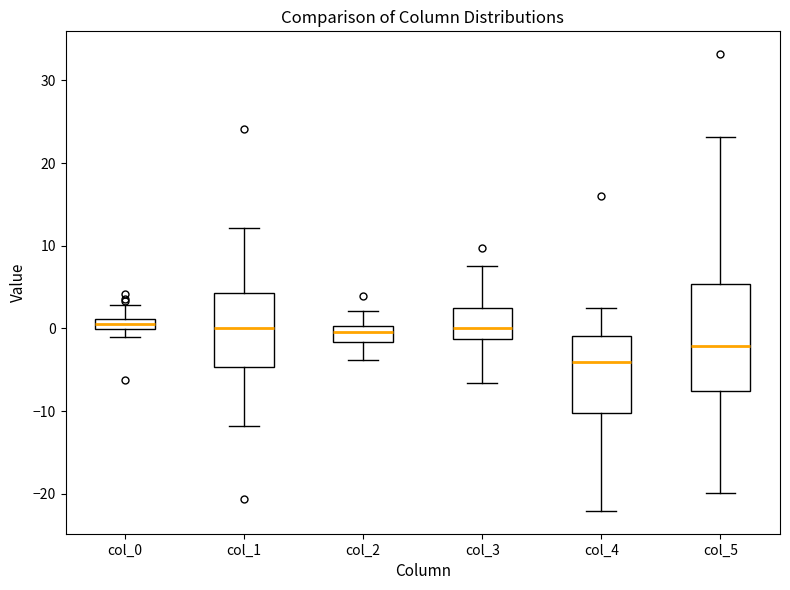

Which box's median line is the lowest?

col_4